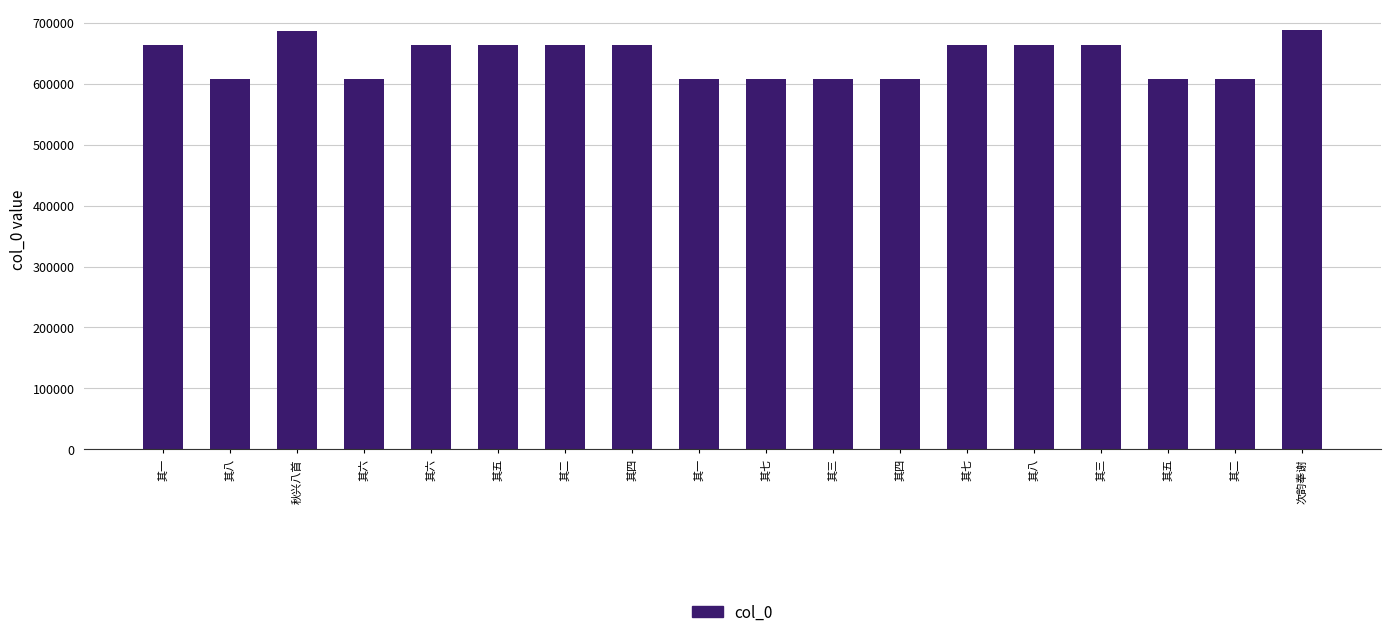

Count the number of categories in the chart.

18